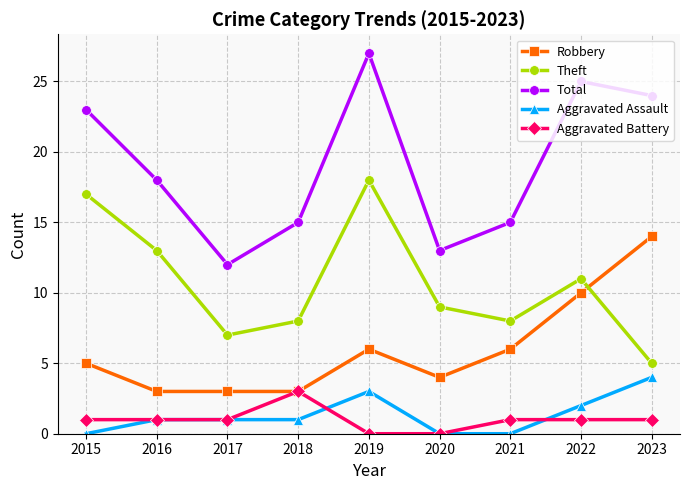

True or false: Aggravated Assault and Total cross at least once.

False